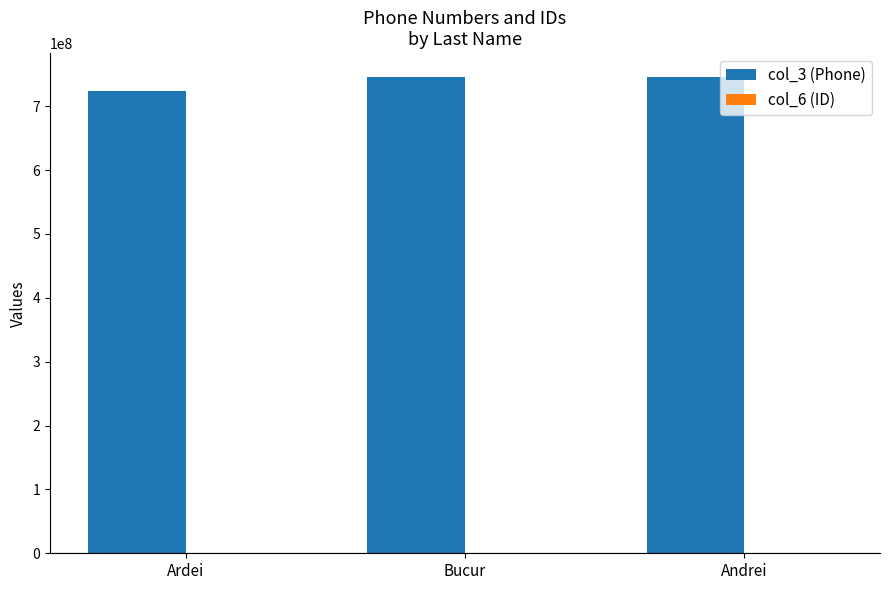

Between Ardei and Andrei, which series saw the biggest shift?

col_3 (Phone)